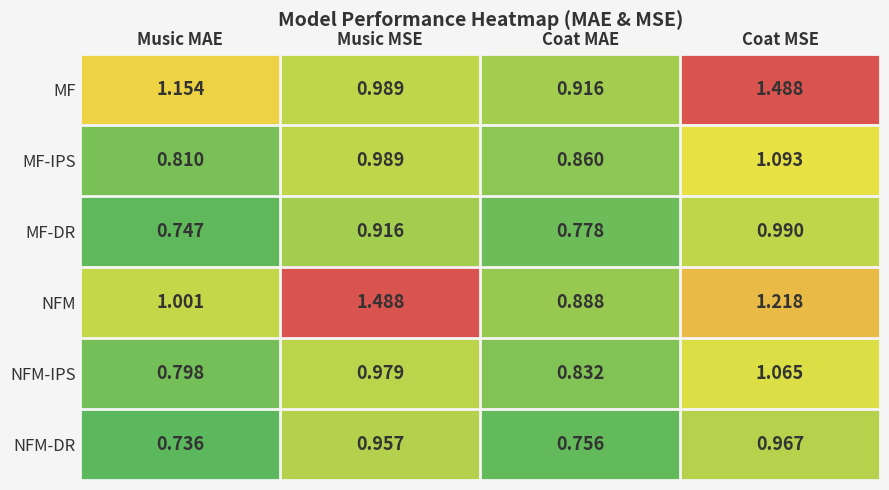

Where is NFM nearest to the value 1?

Music MAE